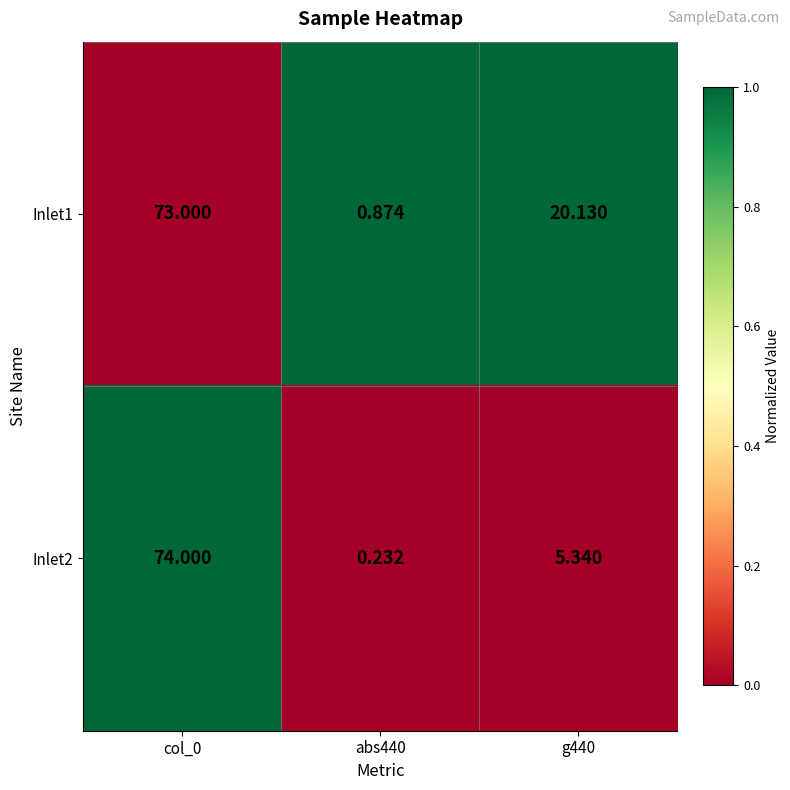

Is the value of Inlet2 at col_0 greater than the value of Inlet1 at abs440?

Yes